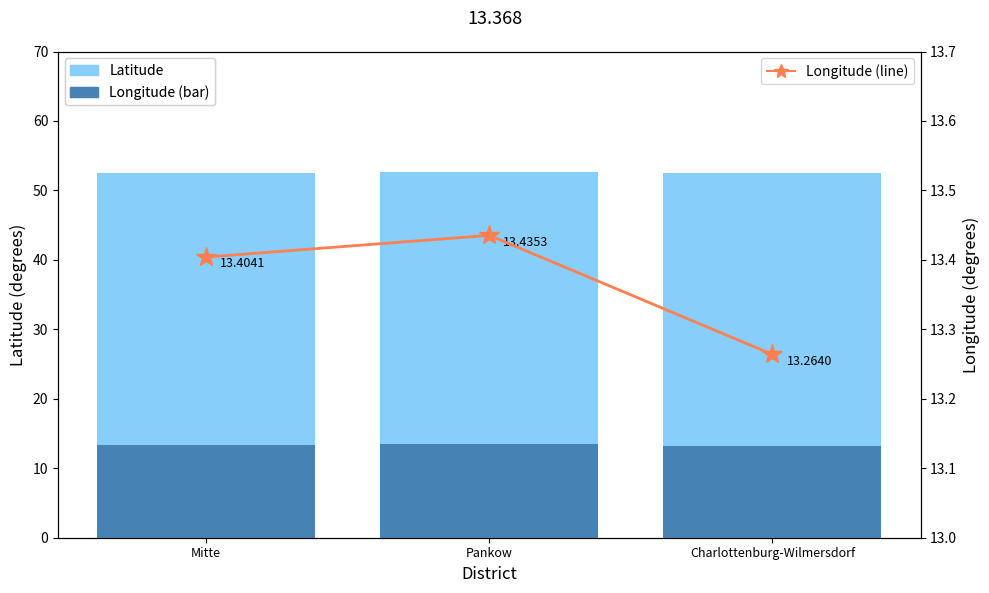

What is the approximate value of Latitude at Pankow?

52.6